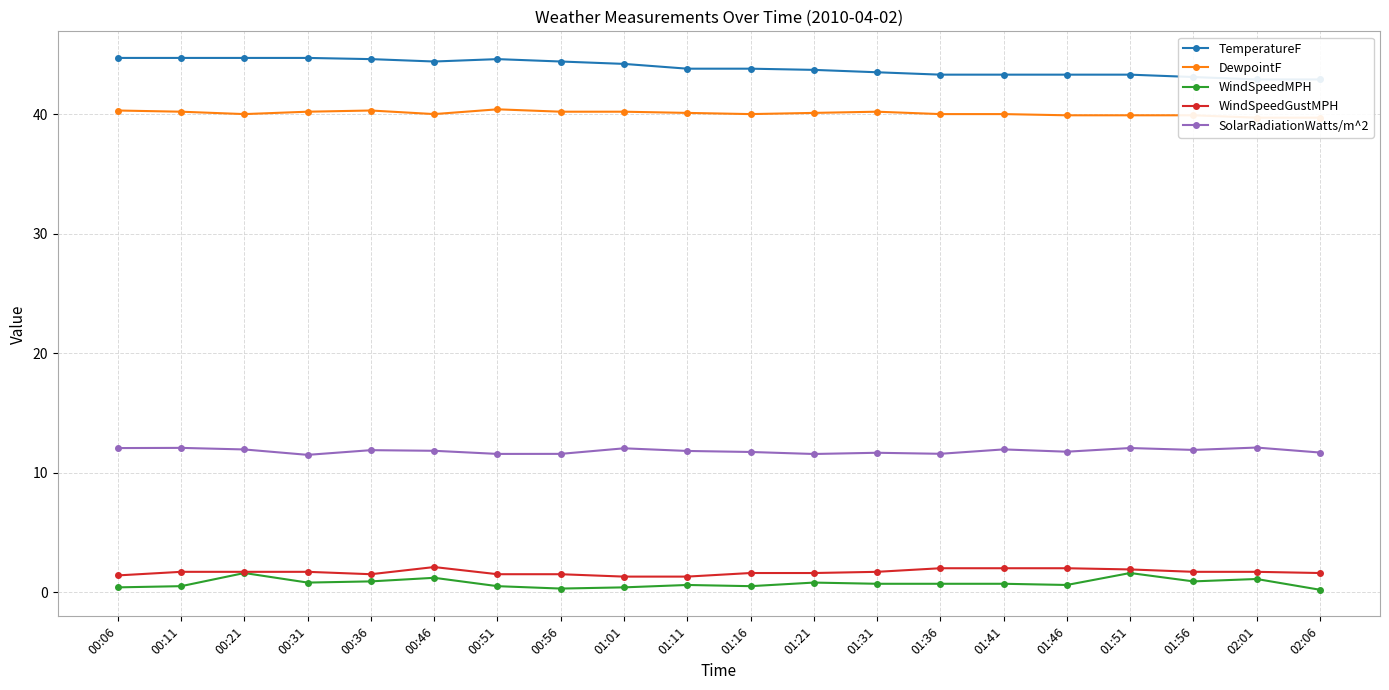

What is the minimum value for SolarRadiationWatts/m^2?

11.5